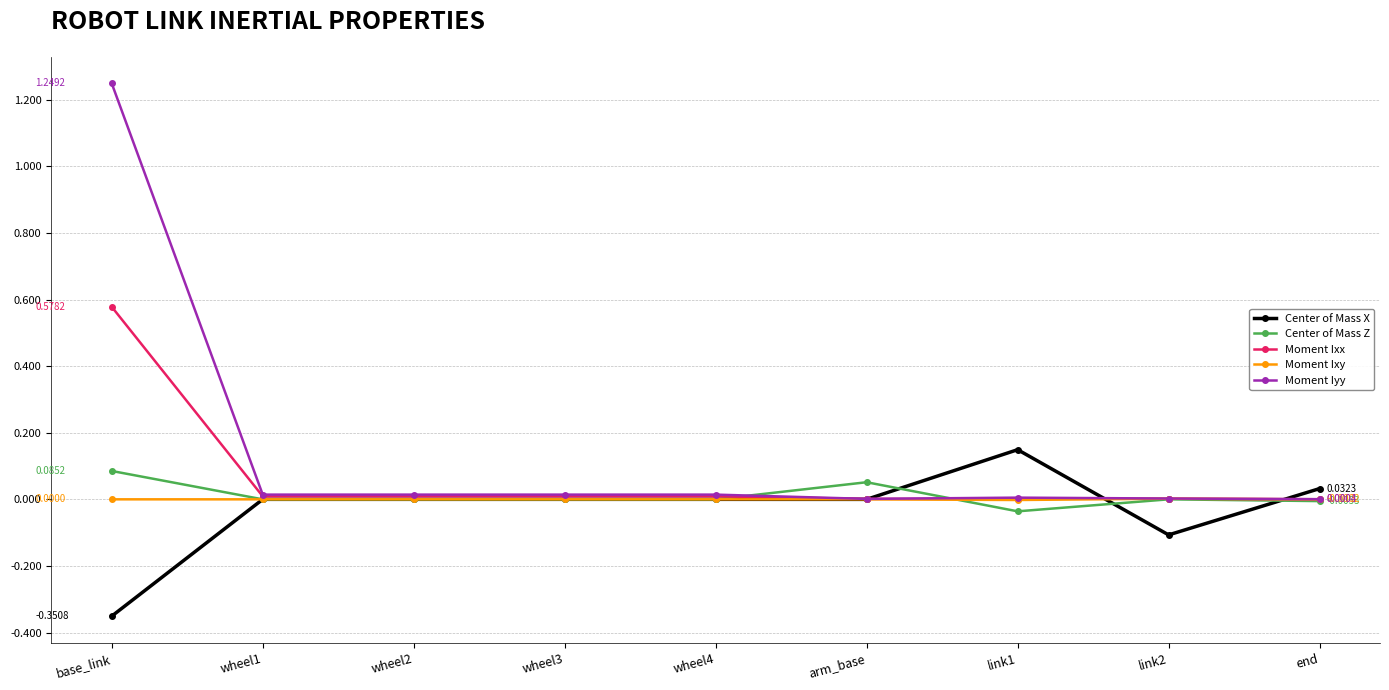

True or false: Moment Iyy has more than 0 points higher than both neighbors.

True